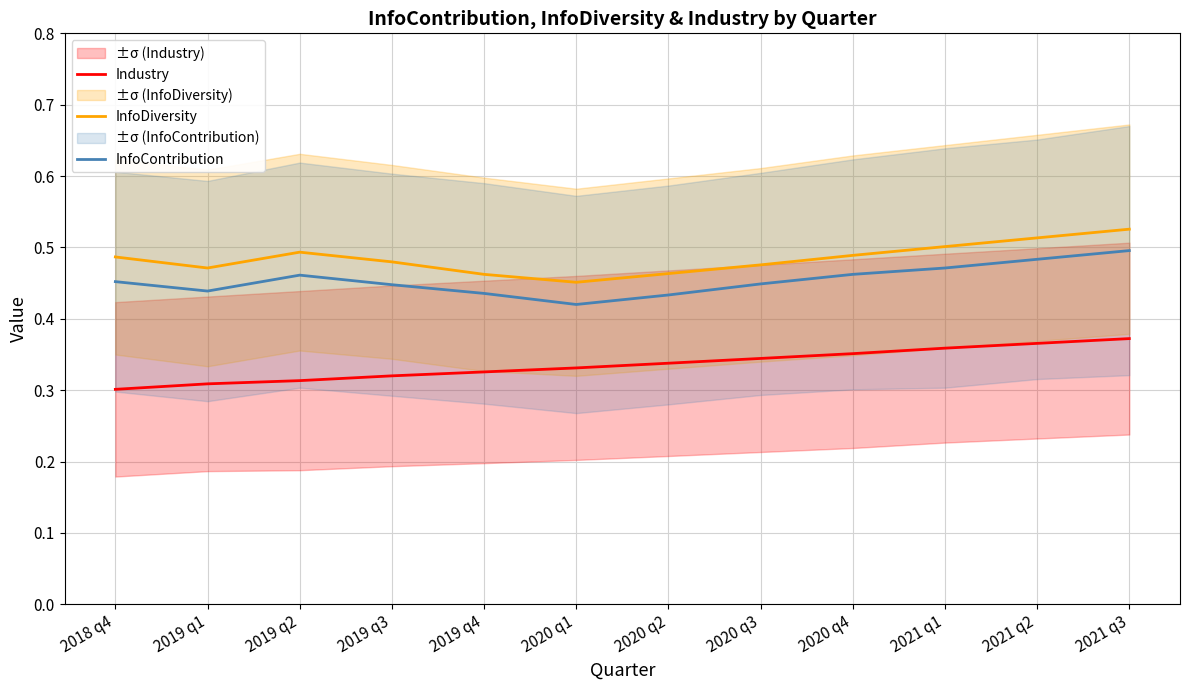

What are all the series names shown in the legend?

Industry, InfoDiversity, InfoContribution